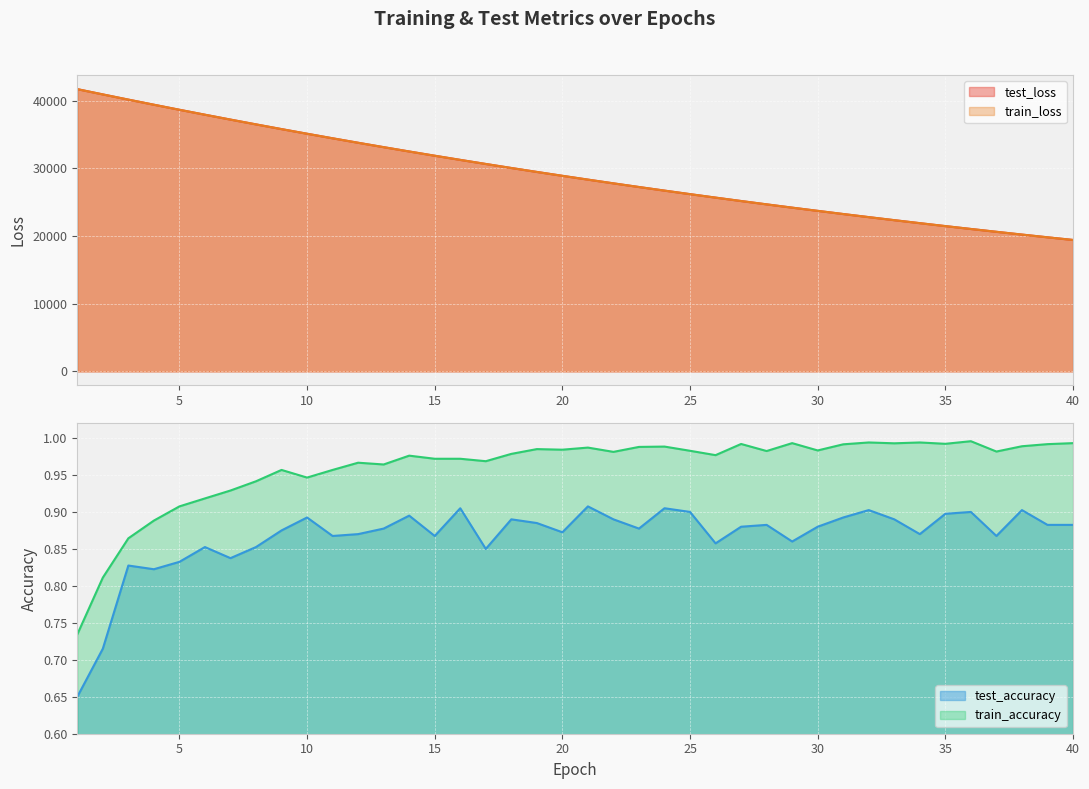

What is the value of the test_loss point at the 11th from the left?

34458.9